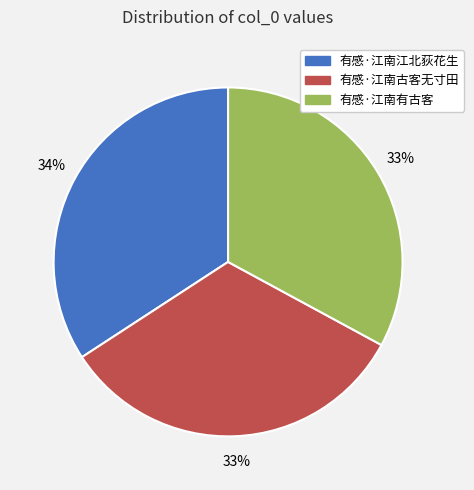

To the nearest percent, what is the difference between the 有感·江南古客无寸田 and 有感·江南江北荻花生 slice percentages?

1%